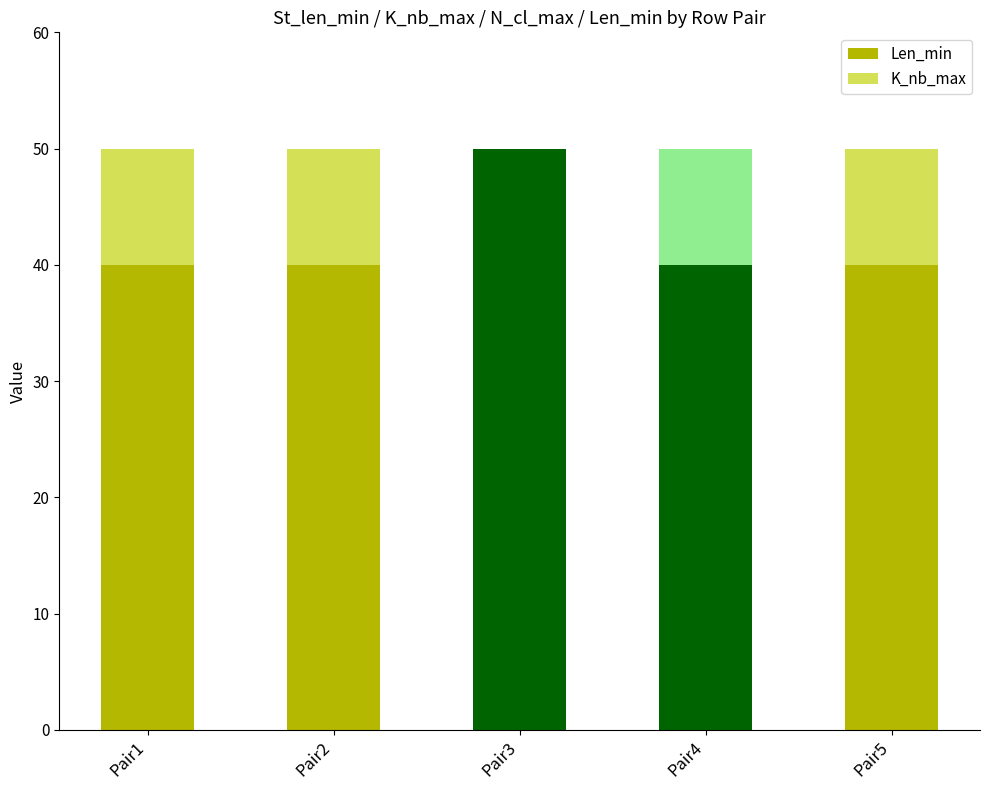

Are the bars grouped side by side (vs. stacked)?

No